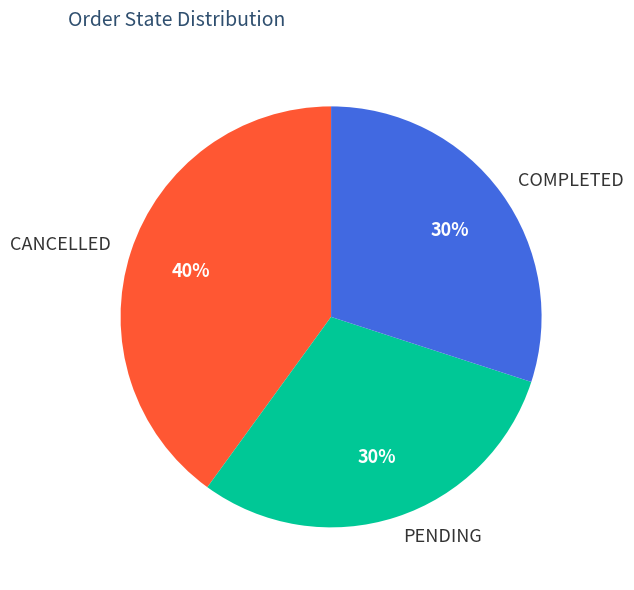

Which slice is the largest?

CANCELLED